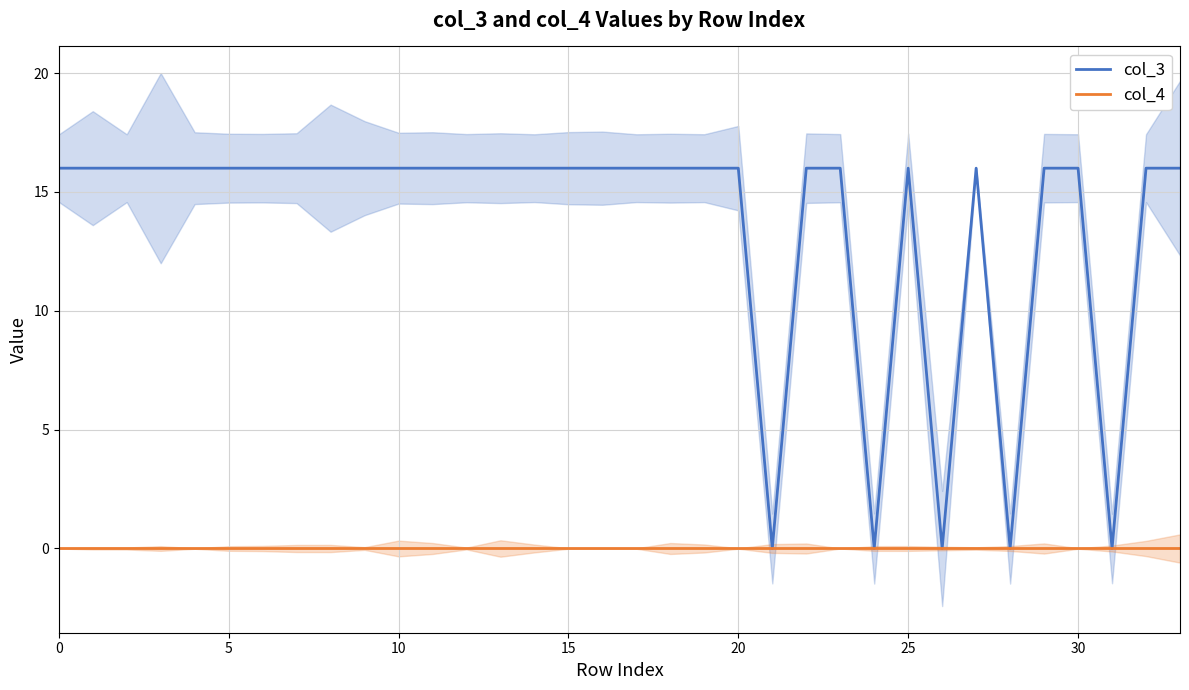

List the series in order of their overall mean, lowest first.

col_4, col_3